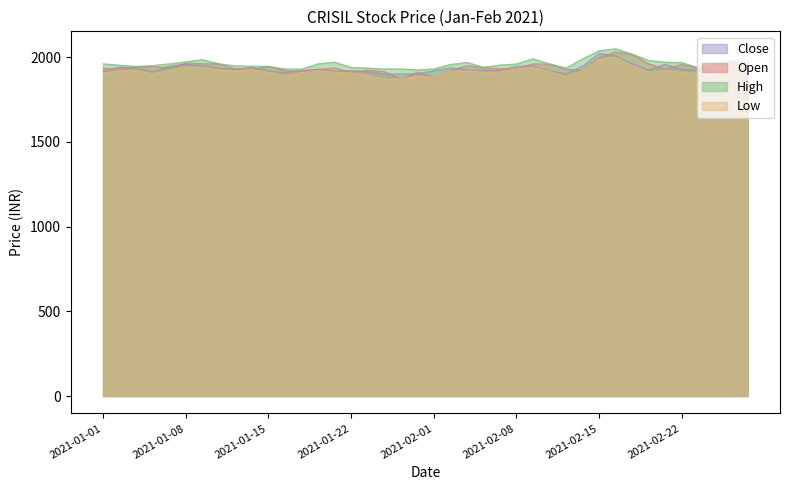

Reading left to right, what are all the values shown in this chart?

Close: 1915.5	1941.5	1934.4	1913.8	1946.3	1956.3	1950.0	1933.8	1927.8	1939.2	1917.7	1907.0	1920.6	1926.1	1916.2	1920.6	1913.7	1899.8	1900.2	1901.5	1919.7	1935.8	1923.7	1921.7	1921.0	1945.9	1947.7	1920.0	1900.7	1945.5	2020.8	2007.8	1960.7	1923.3	1957.4	1928.5	1922.0	1951.3	1966.7	1946.8
Open: 1933.0	1928.8	1941.5	1944.1	1935.0	1964.0	1961.0	1960.0	1931.1	1927.8	1945.0	1920.0	1915.0	1928.2	1935.0	1910.0	1922.5	1915.0	1871.0	1909.8	1881.0	1920.0	1949.0	1937.8	1931.0	1930.7	1960.0	1958.0	1928.0	1921.0	1994.0	2031.0	2015.0	1960.0	1928.8	1956.0	1935.0	1935.0	1958.0	1948.8
High: 1960.0	1952.0	1944.7	1950.0	1960.0	1972.0	1984.9	1960.0	1948.4	1946.0	1945.0	1930.0	1929.0	1960.0	1970.0	1939.0	1935.0	1930.0	1930.0	1924.0	1930.0	1956.0	1968.5	1940.0	1952.8	1959.0	1989.9	1960.0	1934.8	1989.0	2037.4	2049.0	2017.9	1980.0	1970.0	1967.2	1938.1	1960.0	1980.0	1965.0
Low: 1905.0	1918.0	1922.0	1900.0	1920.0	1940.0	1939.8	1922.2	1918.0	1925.0	1910.0	1890.0	1907.0	1921.0	1910.0	1906.5	1890.7	1869.5	1871.0	1886.0	1881.0	1917.3	1918.0	1908.3	1911.7	1930.0	1940.0	1915.2	1884.0	1920.0	1984.5	2000.1	1949.0	1911.2	1920.0	1911.3	1901.1	1930.0	1951.3	1925.0